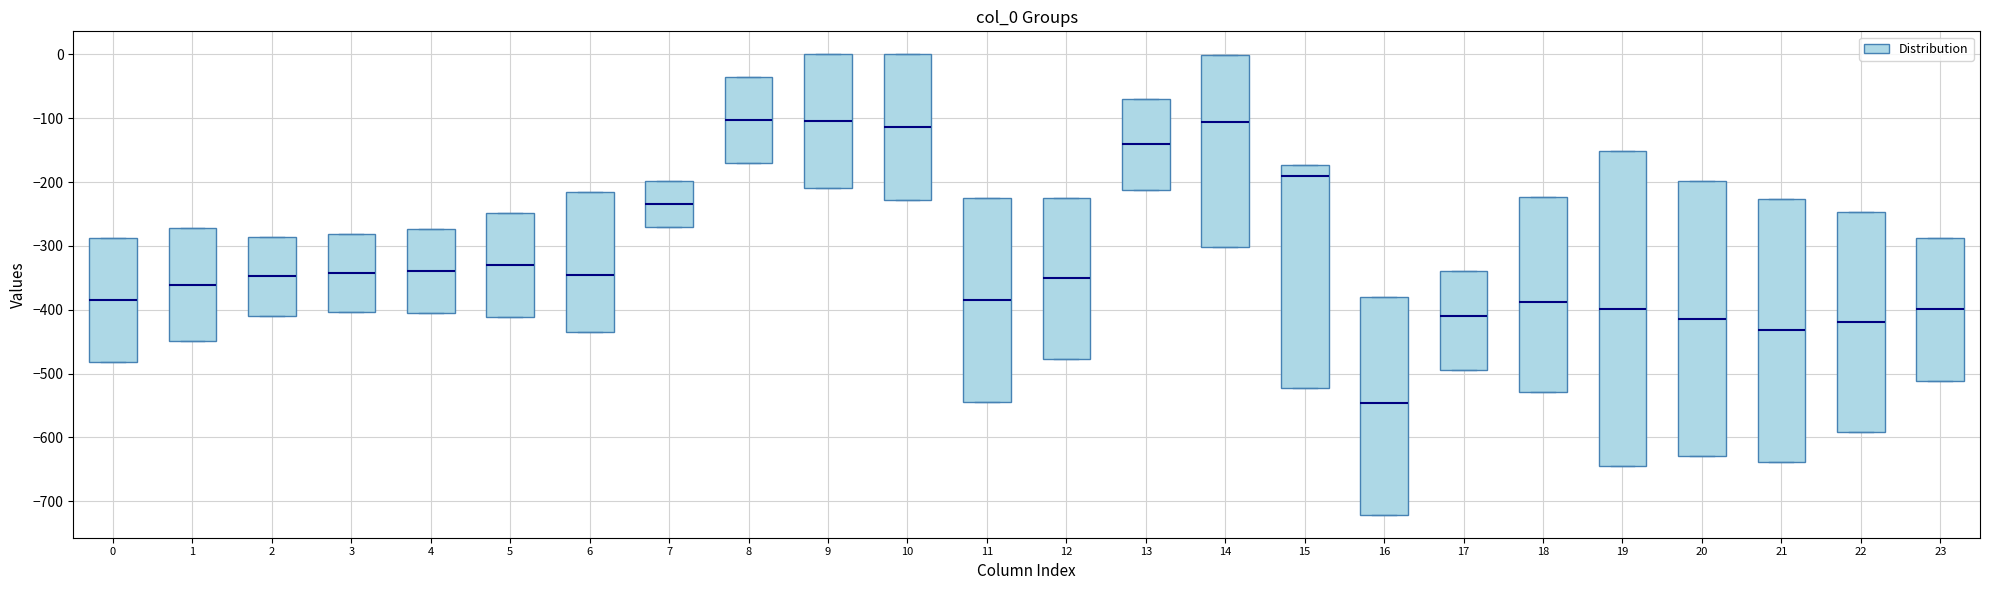

Comparing the boxes themselves (not the whiskers), which one is the tallest?

19